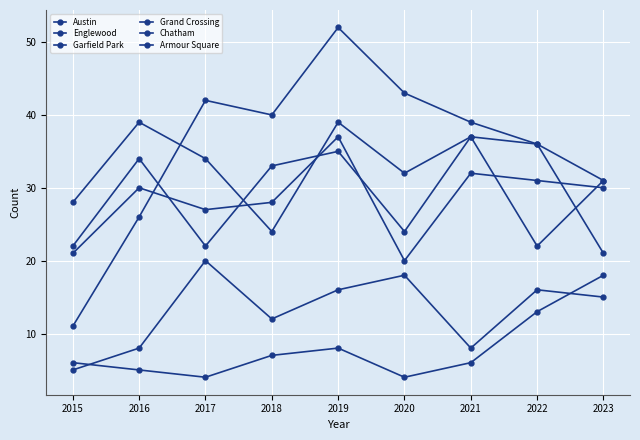

How many lines are shown in the chart?

6